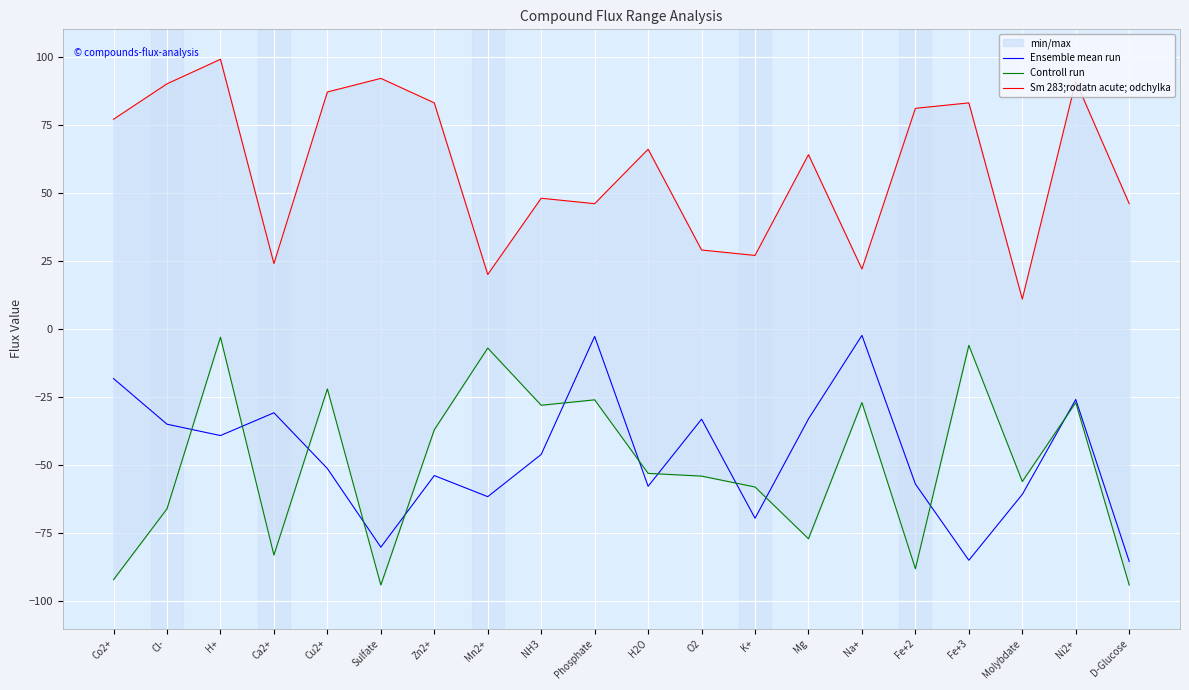

The Ensemble mean run series shows -39.1 at H+. True or false?

True